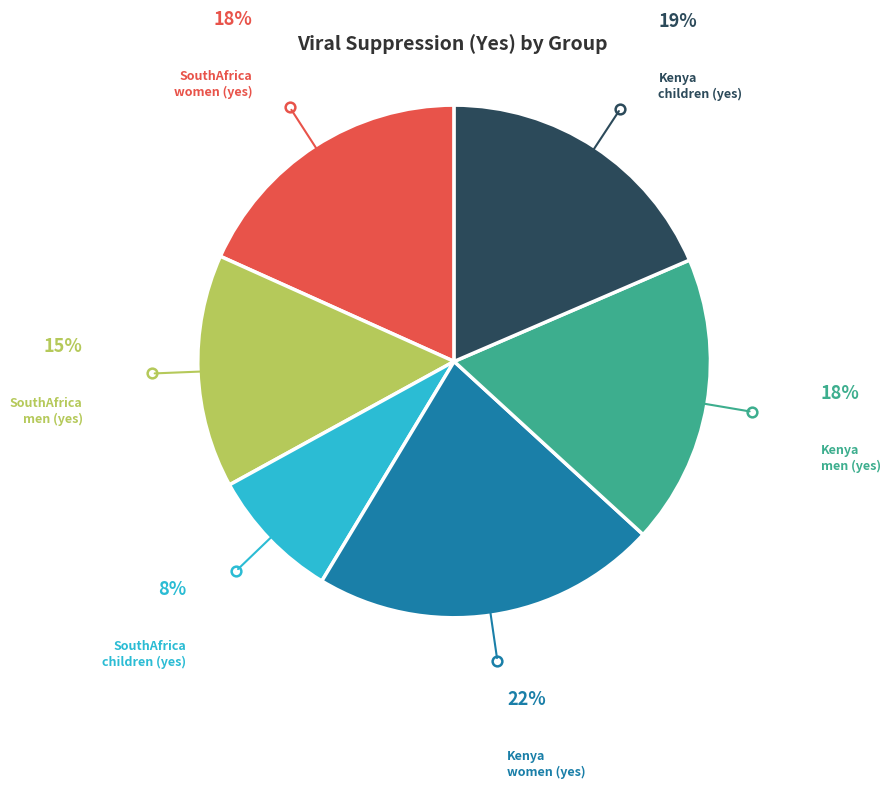

True or false: SouthAfrica children (yes) accounts for 8% of the total.

True